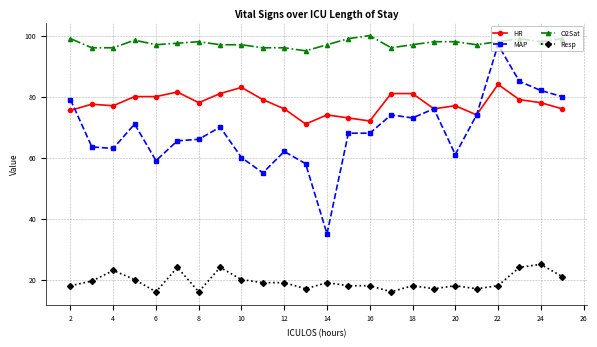

True or false: Resp has more than 1 interior local peaks.

True